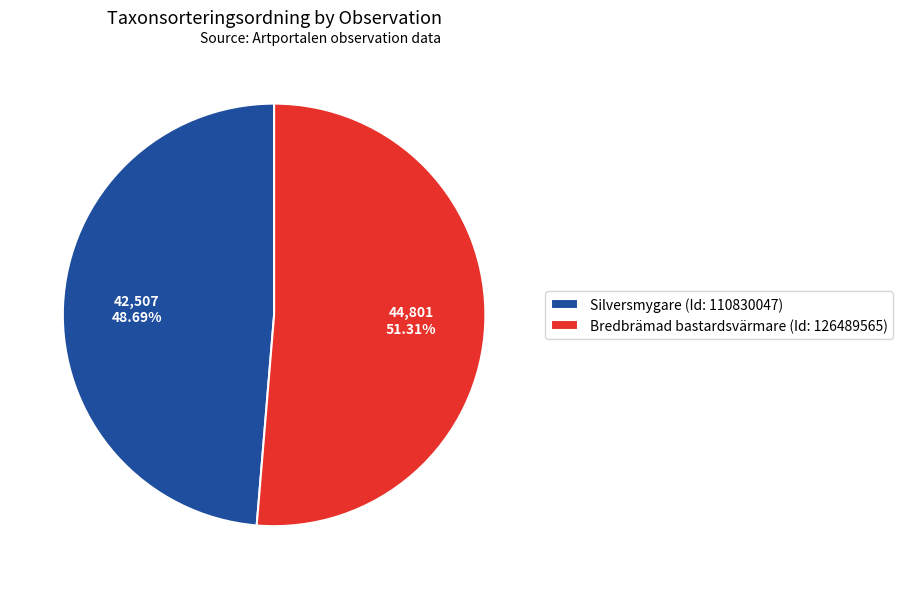

Between Silversmygare (Id: 110830047) and Bredbrämad bastardsvärmare (Id: 126489565), which is larger?

Bredbrämad bastardsvärmare (Id: 126489565)